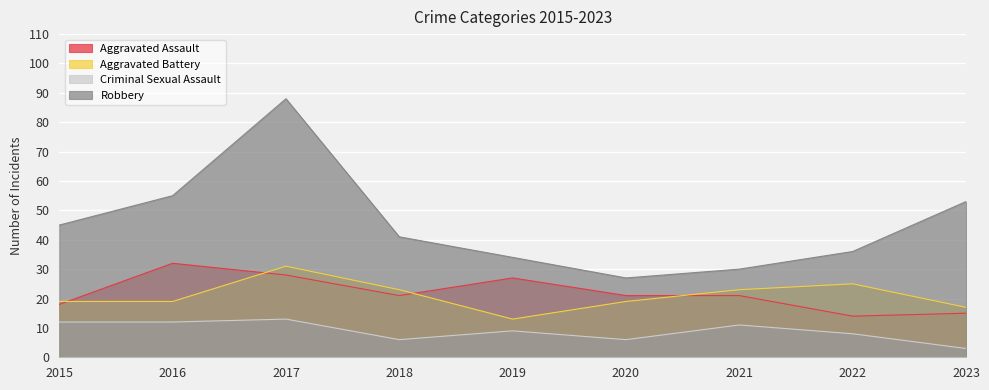

At which label does Aggravated Battery reach its minimum?

2019